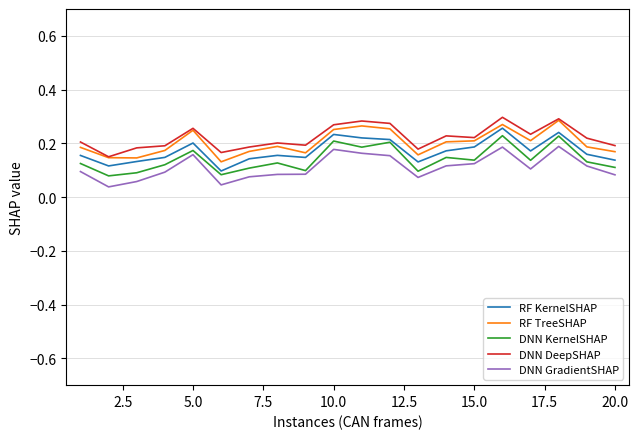

Does the chart display data point markers on the line(s)?

No